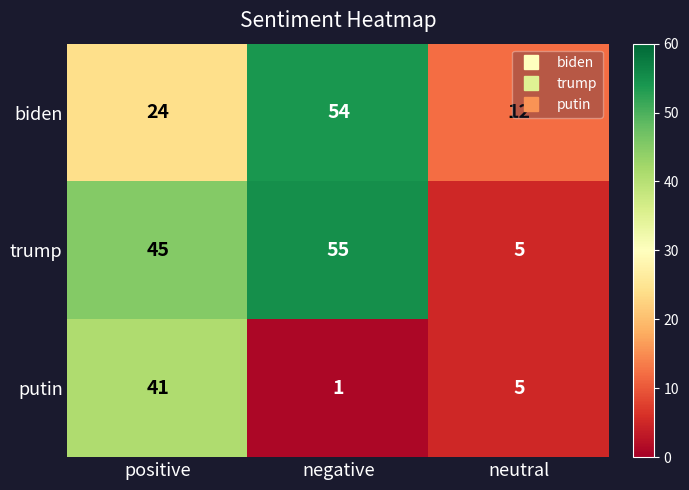

List the series in order of their overall mean, highest first.

trump, biden, putin